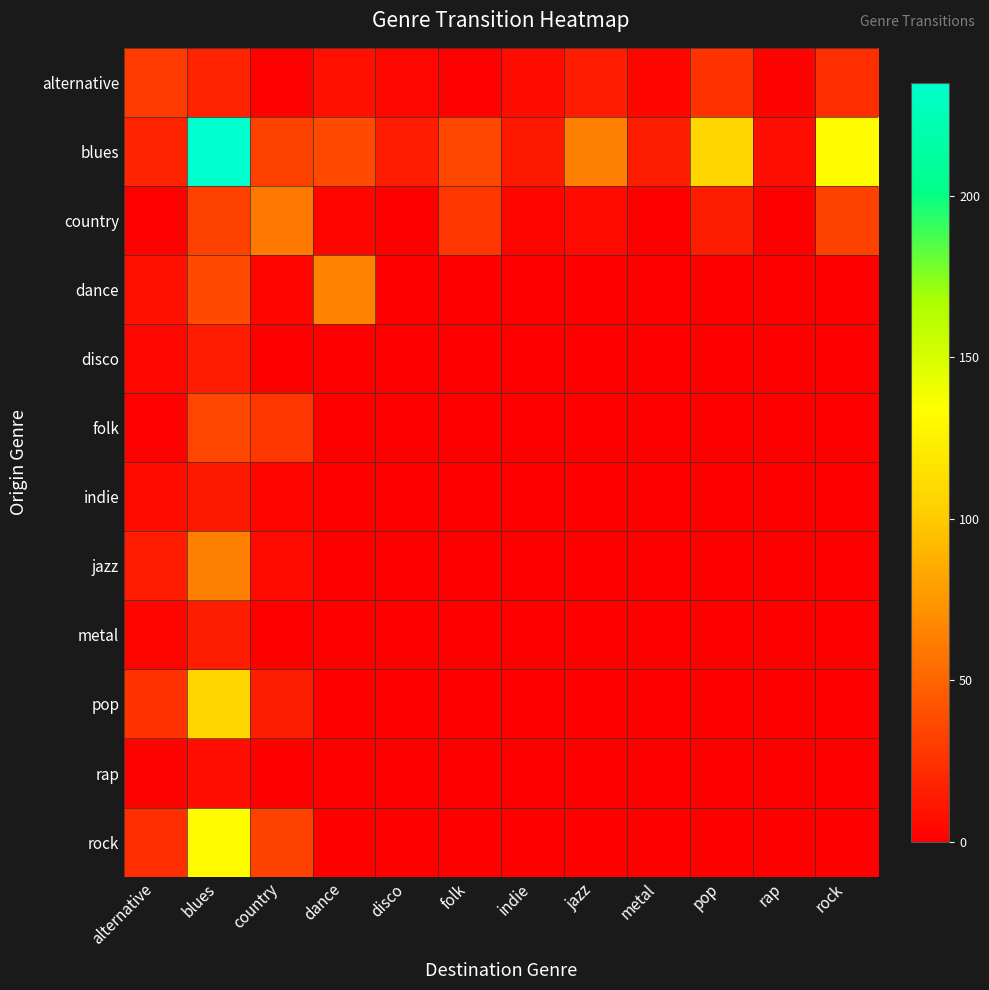

What is the total value across all series at dance?

114